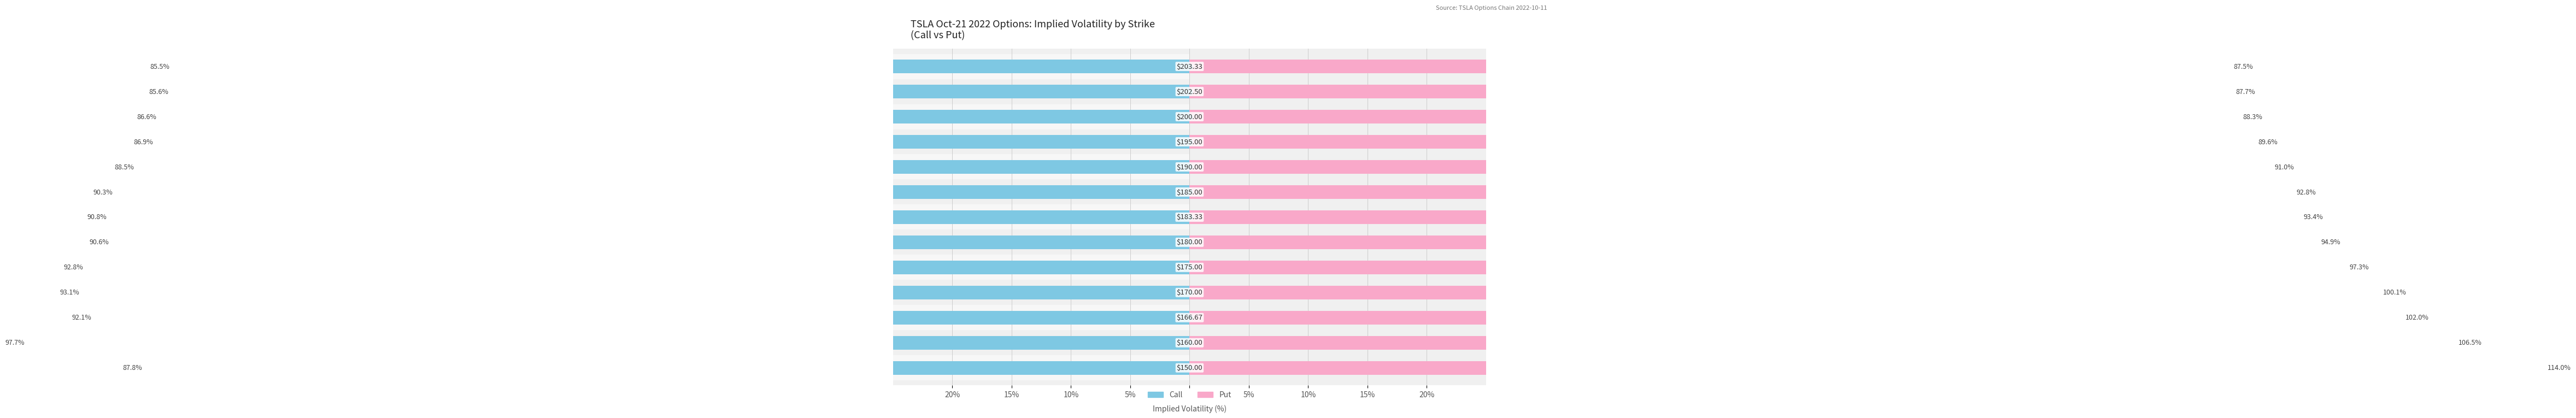

Between 5% and 12, which series saw the biggest shift?

Put IV